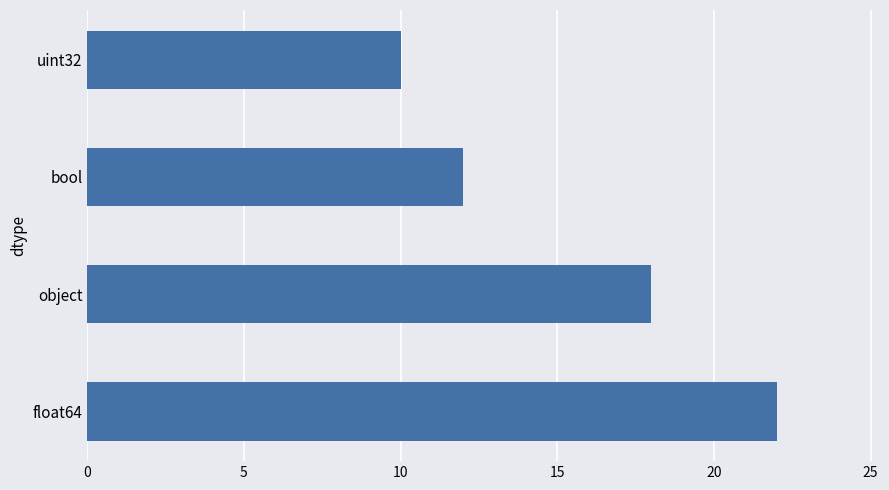

What is the average value?

16